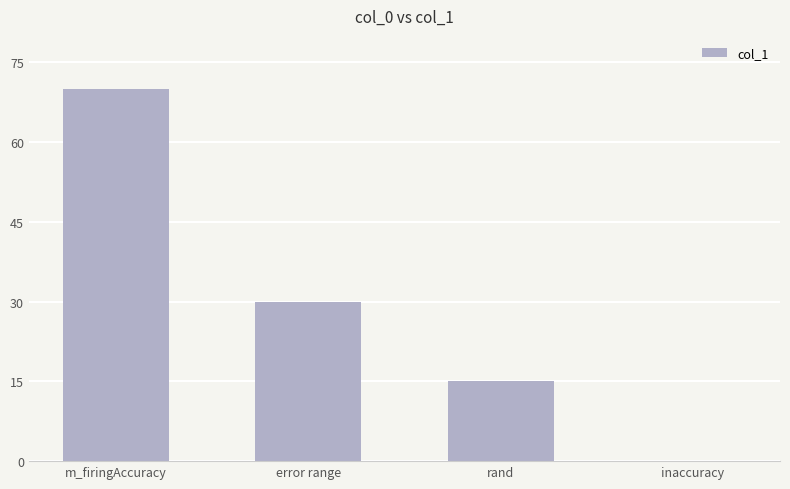

Approximately how many times larger is the value at error range compared to rand?

2.0